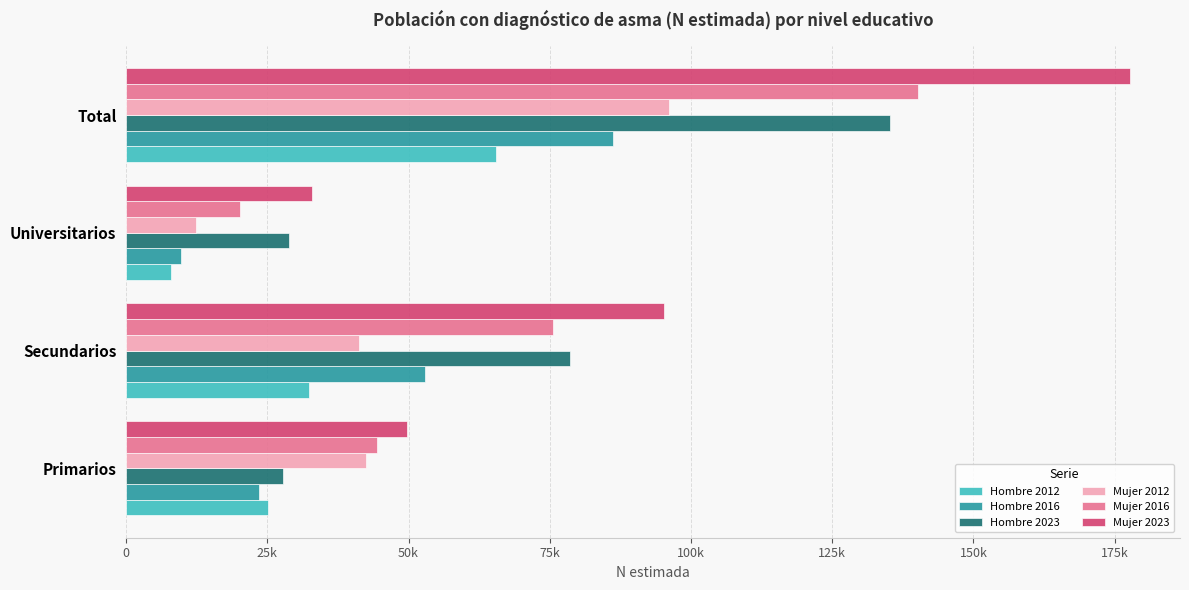

What is the difference between the maximum and minimum values in the Hombre 2012 series?

57482